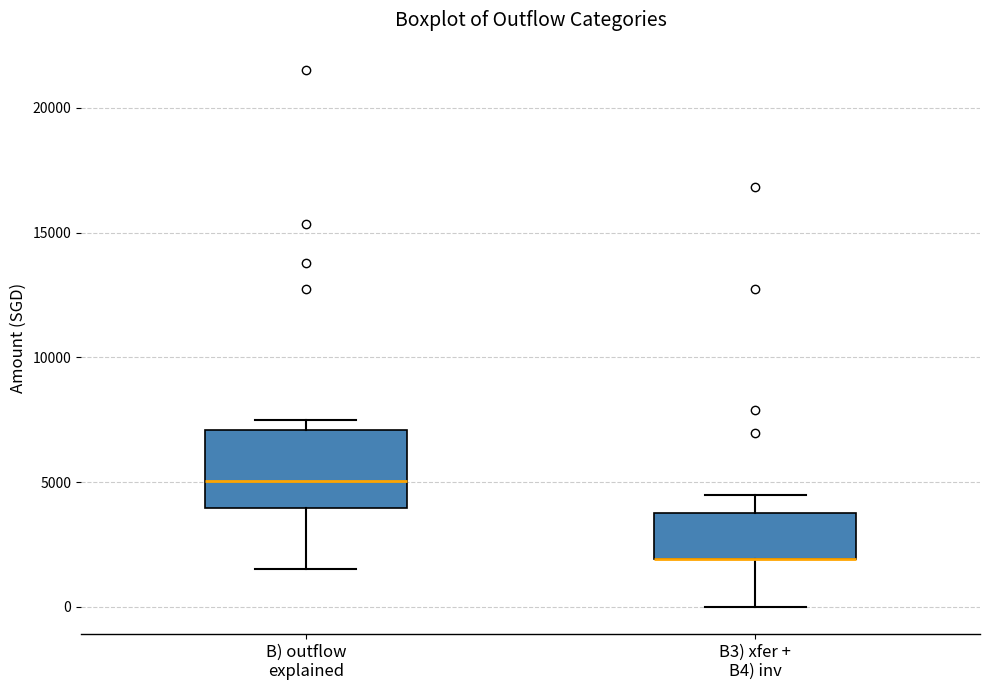

Where does the upper whisker of the box for B3) xfer + B4) inv end on the y-axis? The values are not printed on the chart, so give them approximately, as read against the axis.

4500